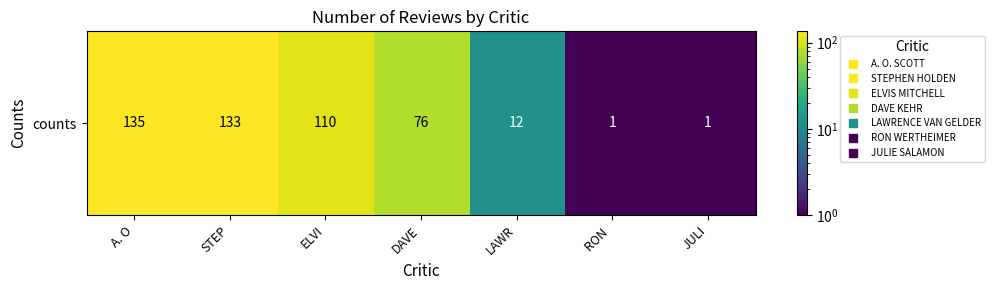

What is the maximum value shown in the chart?

135